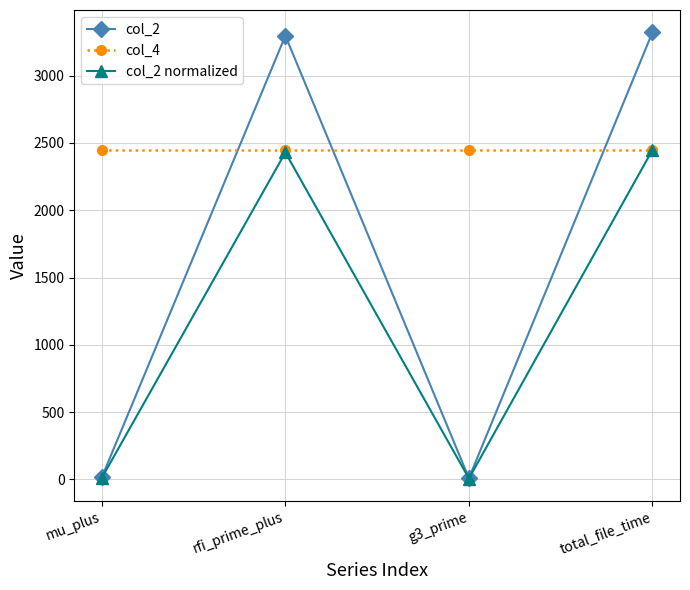

Which series has the largest total across all categories?

col_4